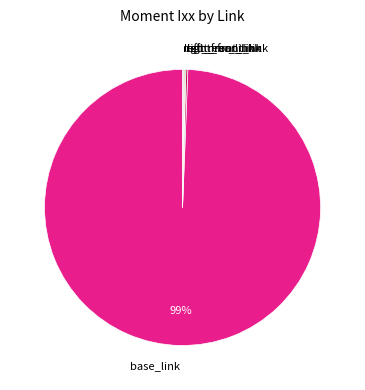

Does base_link represent more than half of the total?

Yes